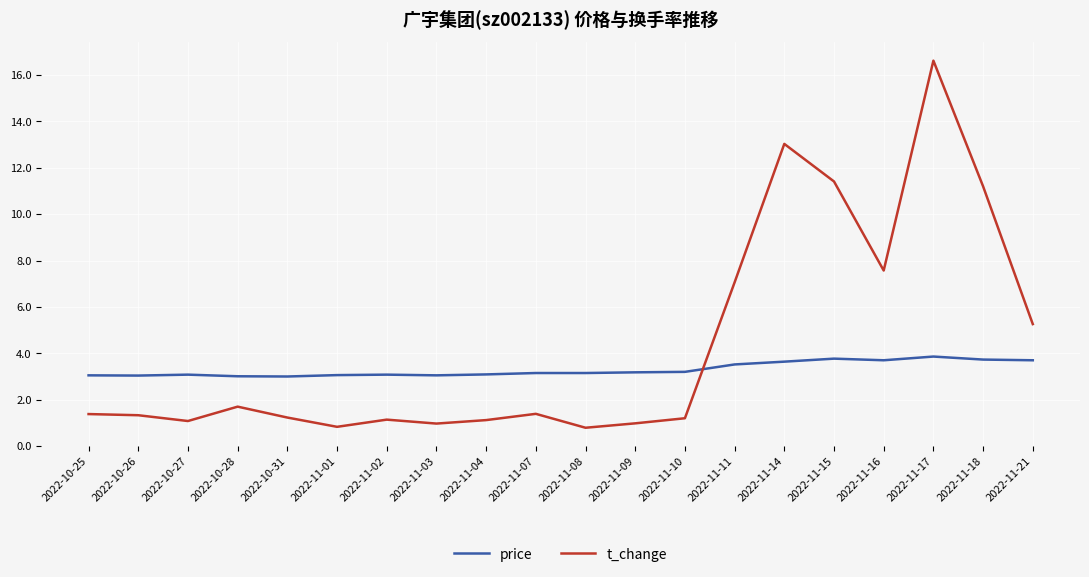

Rank the series at 2022-11-02 from lowest to highest value.

t_change, price